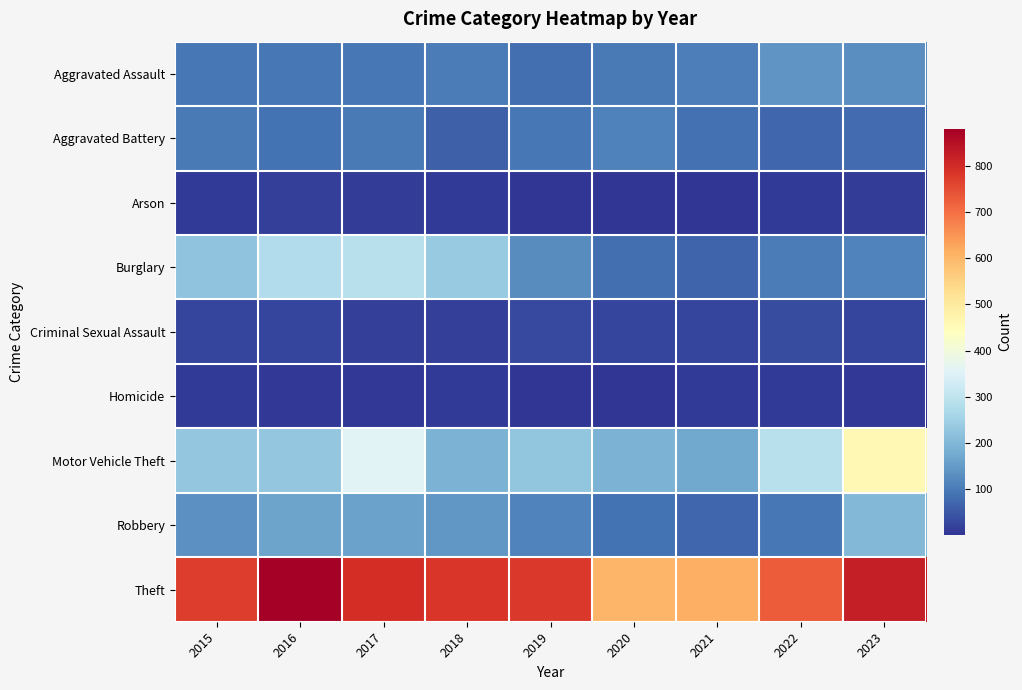

Reading left to right, extract all data points from this chart.

Aggravated Assault: 2015=96	2016=97	2017=95	2018=104	2019=81	2020=100	2021=106	2022=142	2023=129
Aggravated Battery: 2015=99	2016=91	2017=99	2018=61	2019=96	2020=111	2021=86	2022=71	2023=80
Arson: 2015=12	2016=17	2017=14	2018=10	2019=5	2020=4	2021=4	2022=11	2023=14
Burglary: 2015=224	2016=278	2017=288	2018=236	2019=128	2020=84	2021=69	2022=103	2023=112
Criminal Sexual Assault: 2015=26	2016=26	2017=19	2018=19	2019=32	2020=26	2021=23	2022=33	2023=25
Homicide: 2015=9	2016=6	2017=7	2018=9	2019=4	2020=2	2021=12	2022=9	2023=8
Motor Vehicle Theft: 2015=230	2016=229	2017=357	2018=191	2019=226	2020=192	2021=172	2022=287	2023=461
Robbery: 2015=135	2016=166	2017=160	2018=143	2019=113	2020=91	2021=74	2022=95	2023=202
Theft: 2015=771	2016=880	2017=795	2018=783	2019=779	2020=601	2021=610	2022=727	2023=822